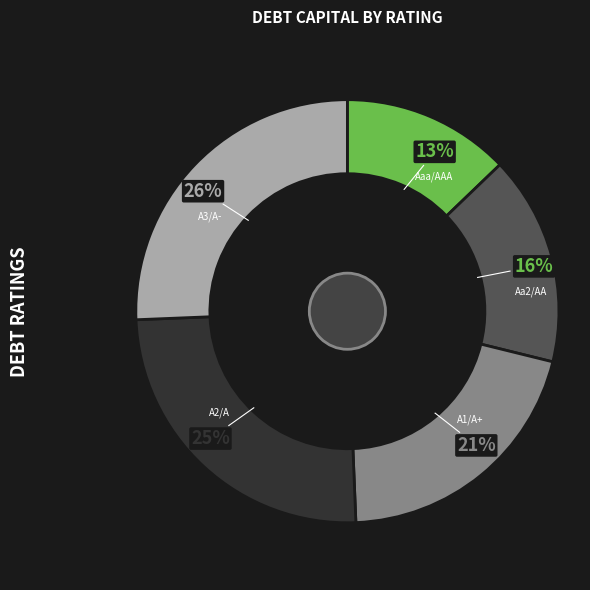

Is there any slice that represents more than half of the pie?

No